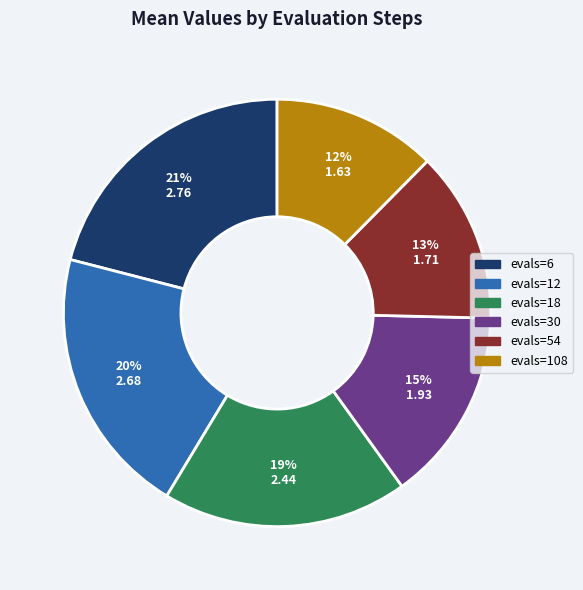

To the nearest percent, what portion does evals=30 represent?

15%